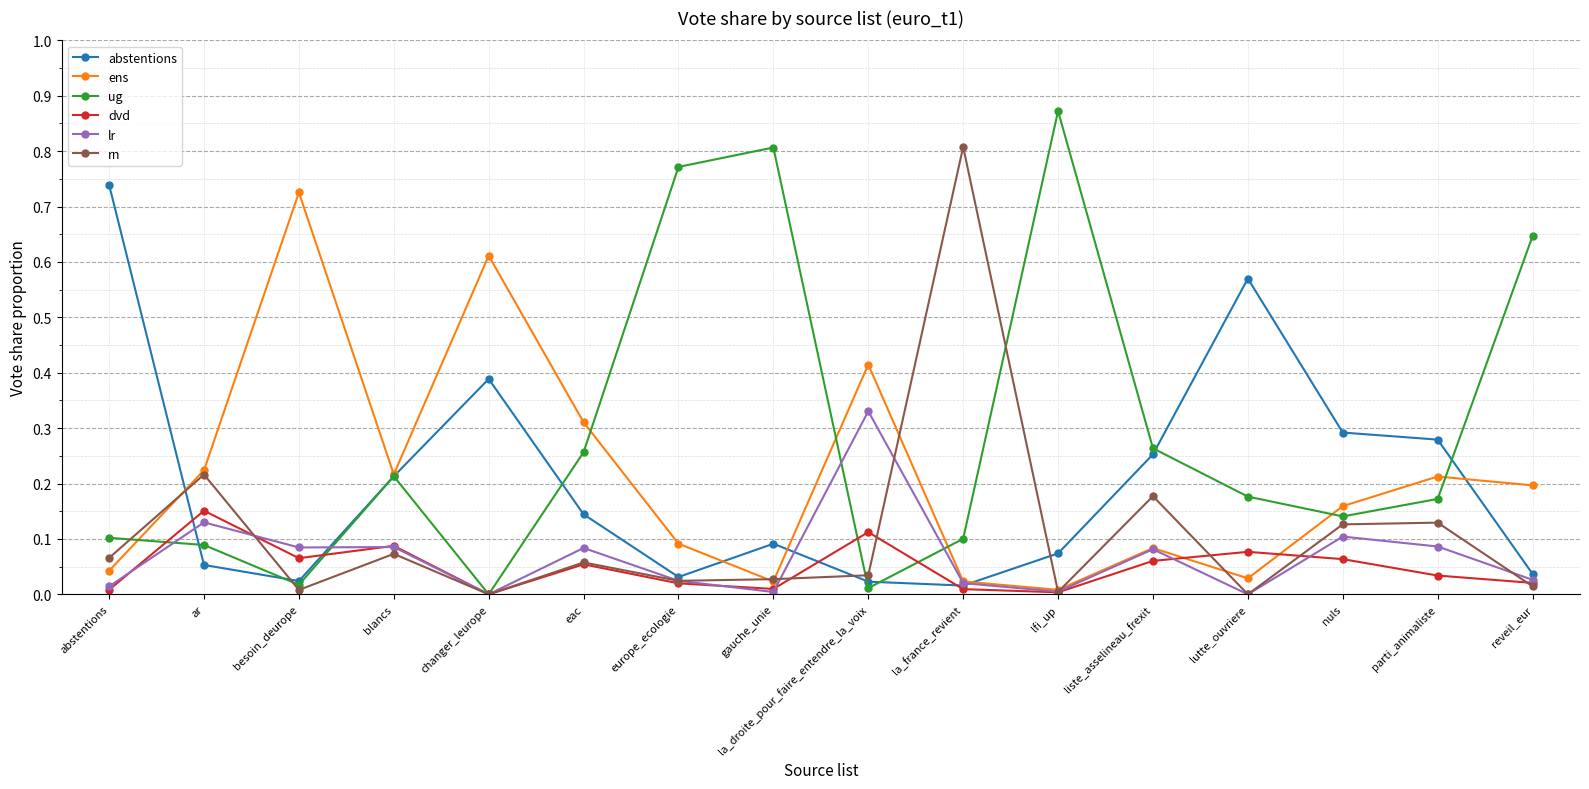

Which series has the largest total across all categories?

ug